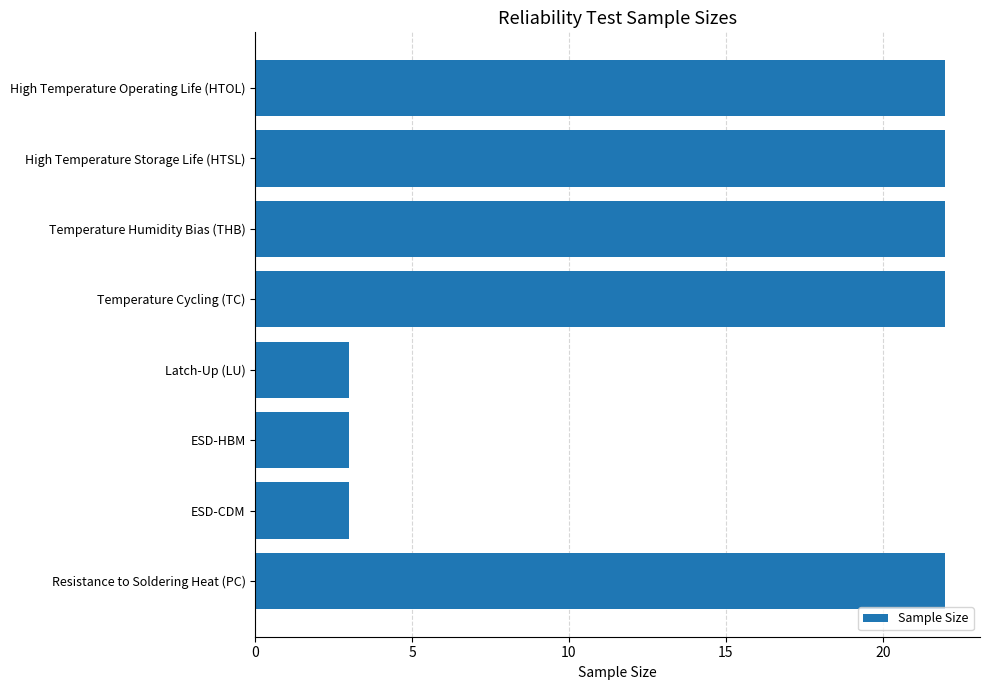

What position from the top is ESD-HBM?

6